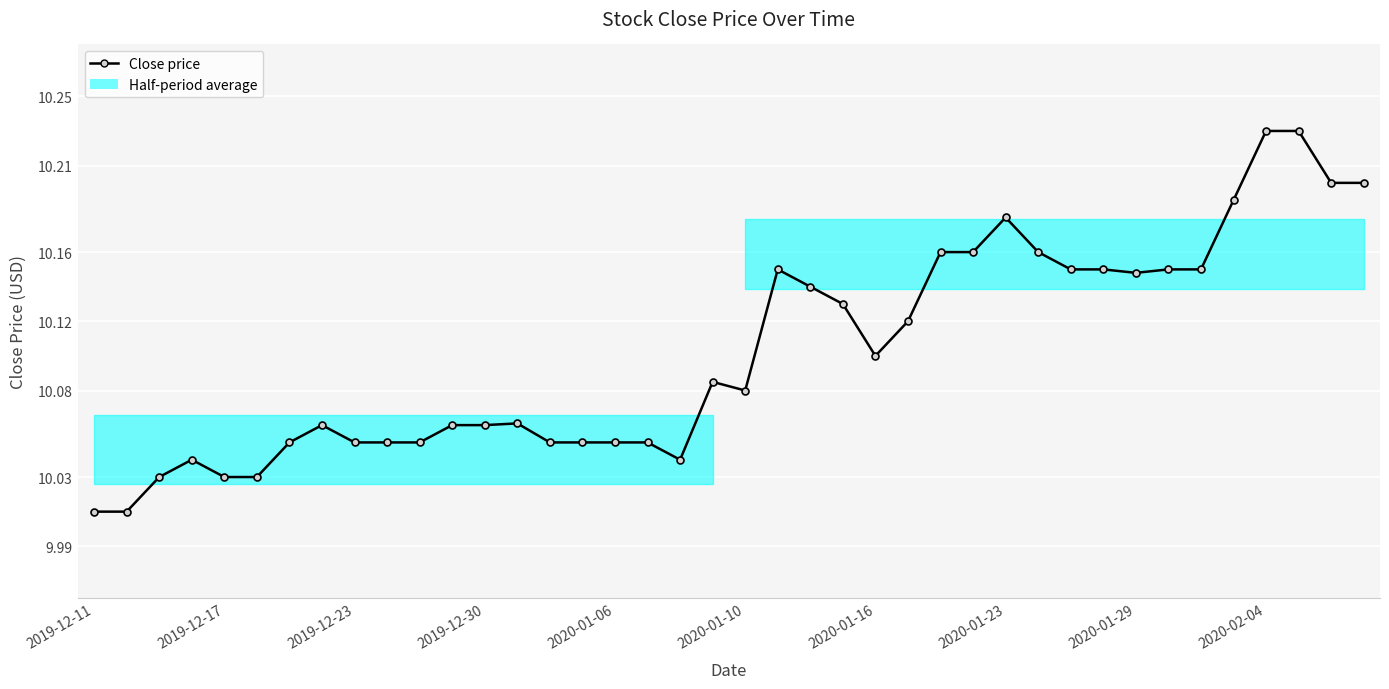

True or false: the data has more than 0 interior local peaks.

True